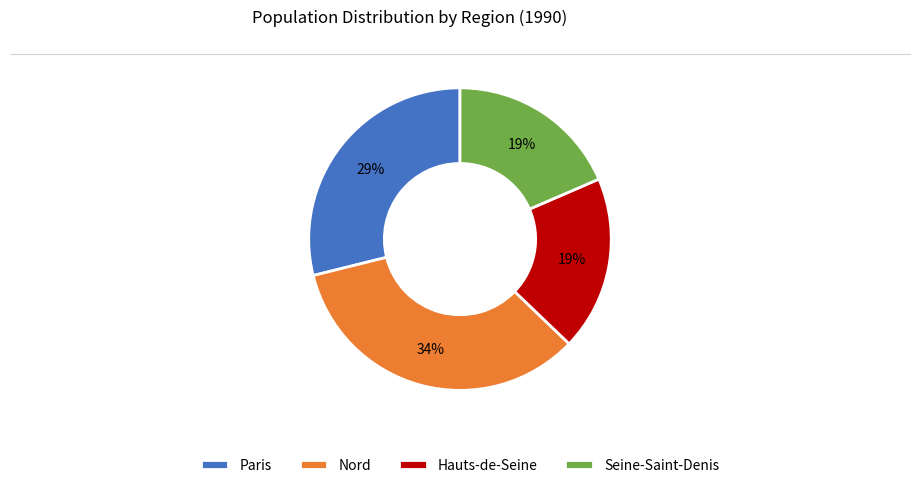

Do Hauts-de-Seine and Paris together represent more than half of the pie?

No